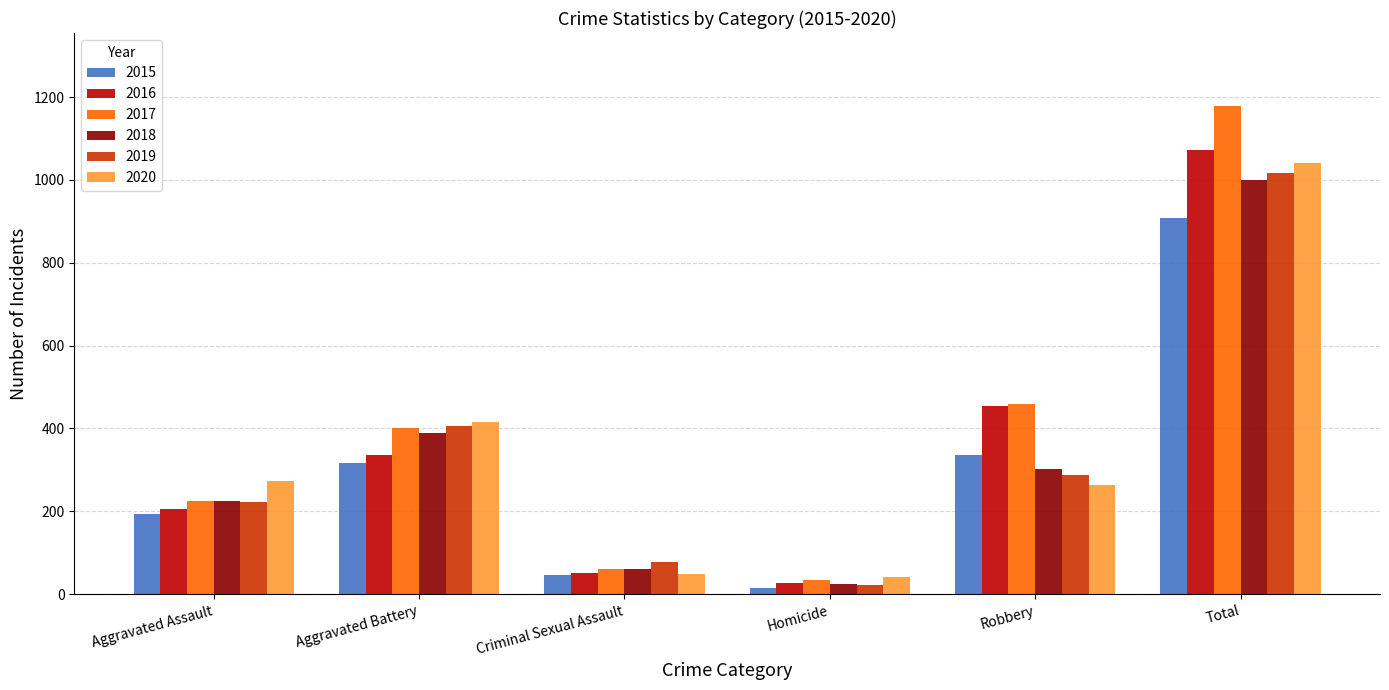

Reading right to left, list all the values displayed in this chart.

2015: Total=908	Robbery=337	Homicide=15	Criminal Sexual Assault=46	Aggravated Battery=316	Aggravated Assault=194
2016: Total=1072	Robbery=454	Homicide=26	Criminal Sexual Assault=50	Aggravated Battery=336	Aggravated Assault=206
2017: Total=1178	Robbery=460	Homicide=33	Criminal Sexual Assault=61	Aggravated Battery=400	Aggravated Assault=224
2018: Total=1000	Robbery=301	Homicide=25	Criminal Sexual Assault=60	Aggravated Battery=389	Aggravated Assault=225
2019: Total=1016	Robbery=287	Homicide=22	Criminal Sexual Assault=77	Aggravated Battery=407	Aggravated Assault=223
2020: Total=1041	Robbery=263	Homicide=41	Criminal Sexual Assault=48	Aggravated Battery=416	Aggravated Assault=273